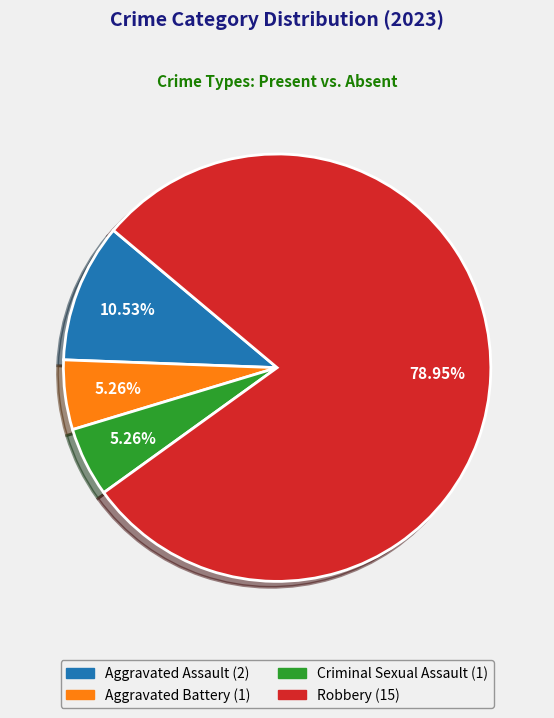

The Aggravated Assault slice represents 5% of the pie. True or false?

False